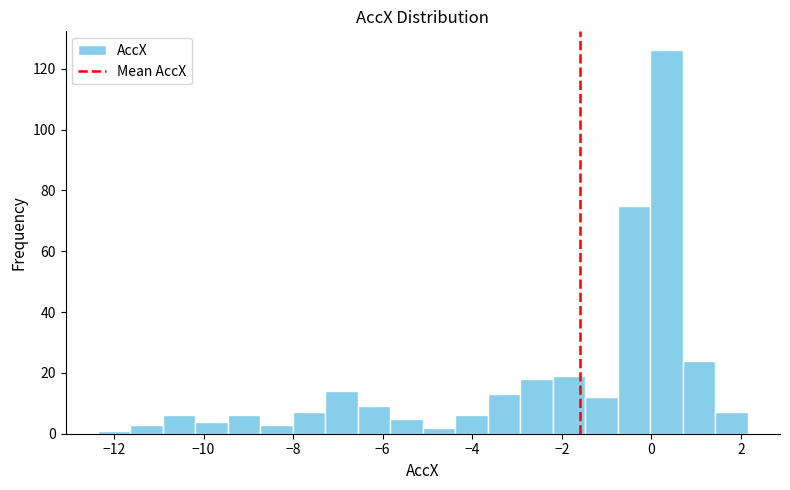

Read against the x-axis, roughly where is the centre of the tallest bar?

0.4